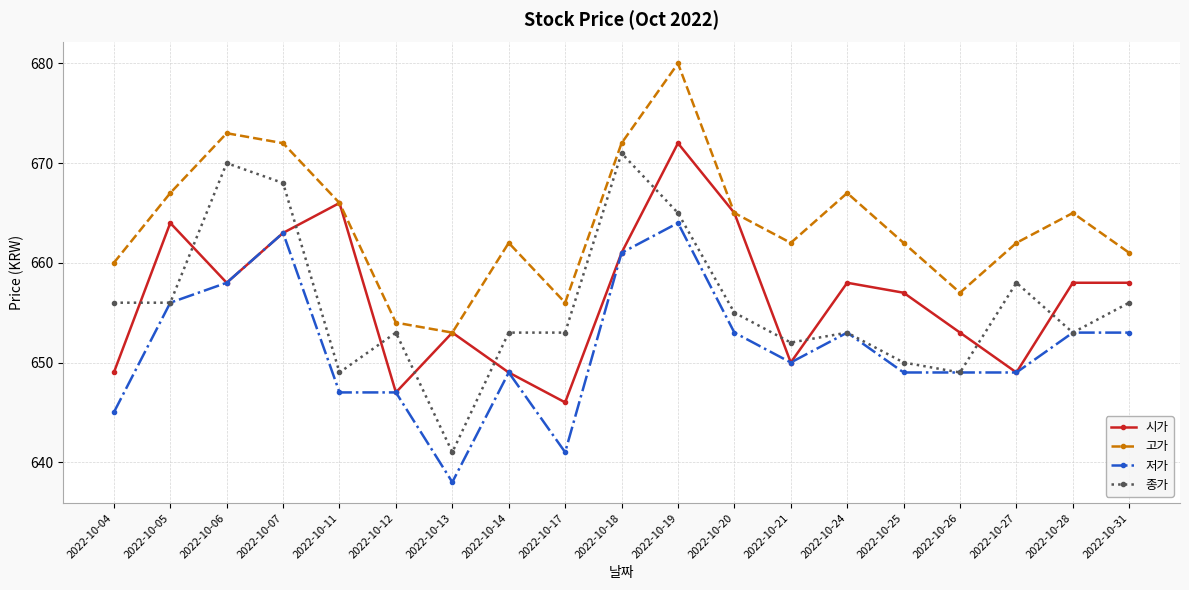

What is the difference between the maximum and minimum values in the 시가 series?

26